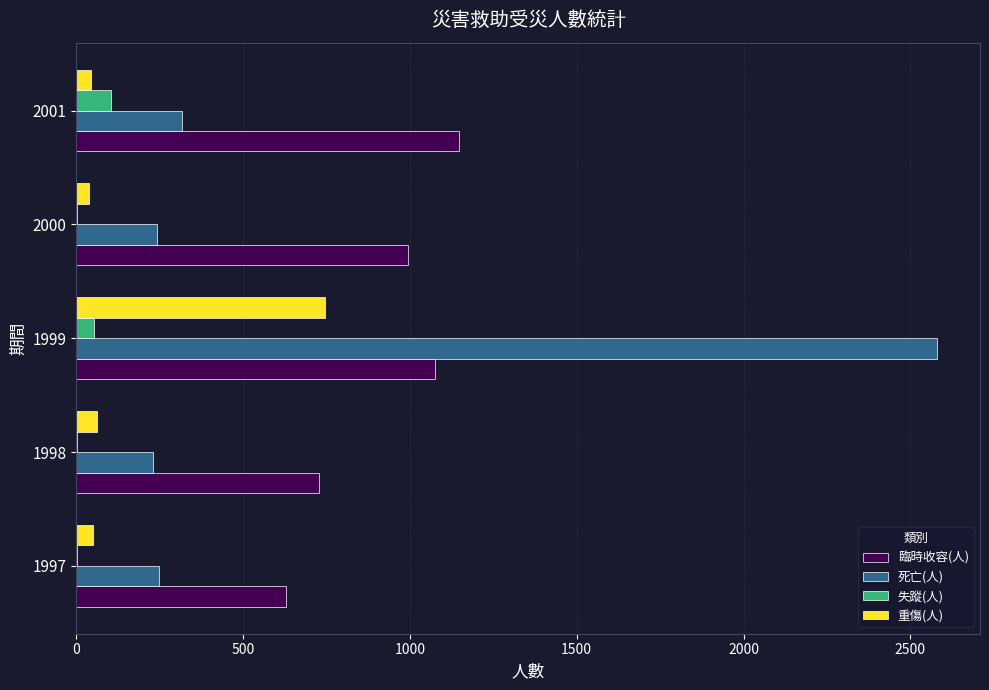

What is the sum of all 重傷(人) values?

939